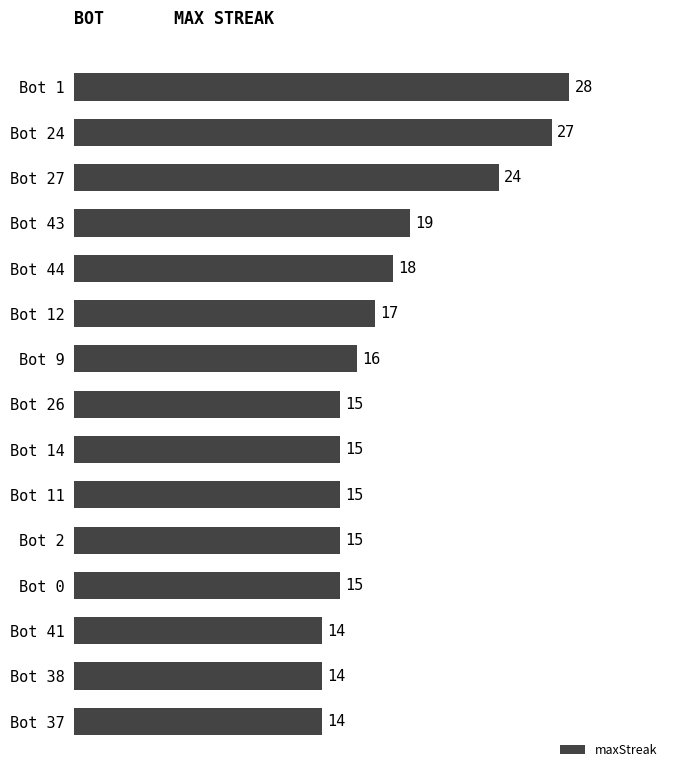

What is the difference between the maximum and second lowest values?

14